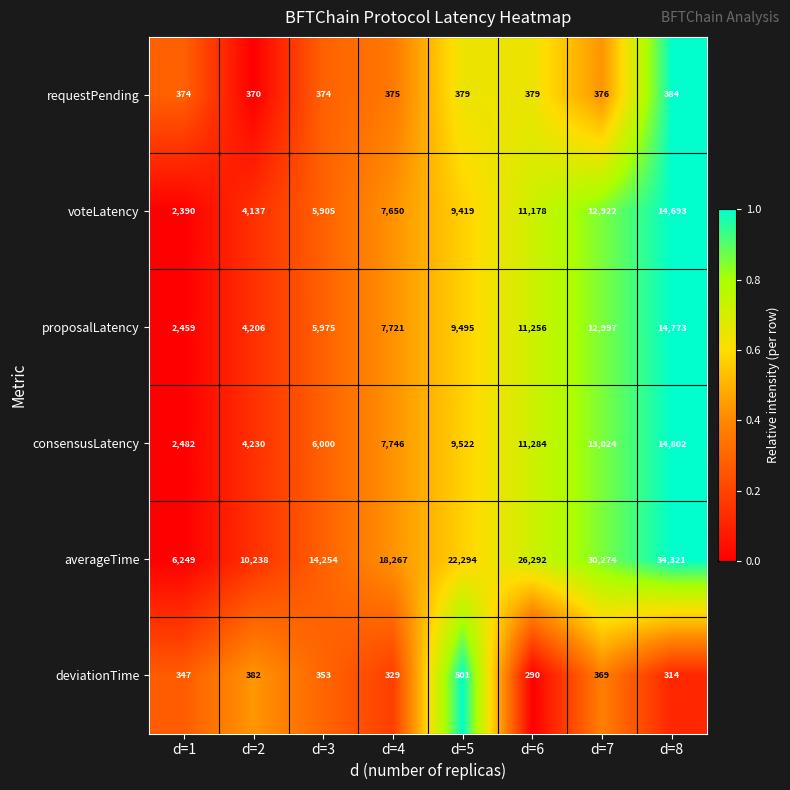

What is the maximum value shown in the chart?

34321